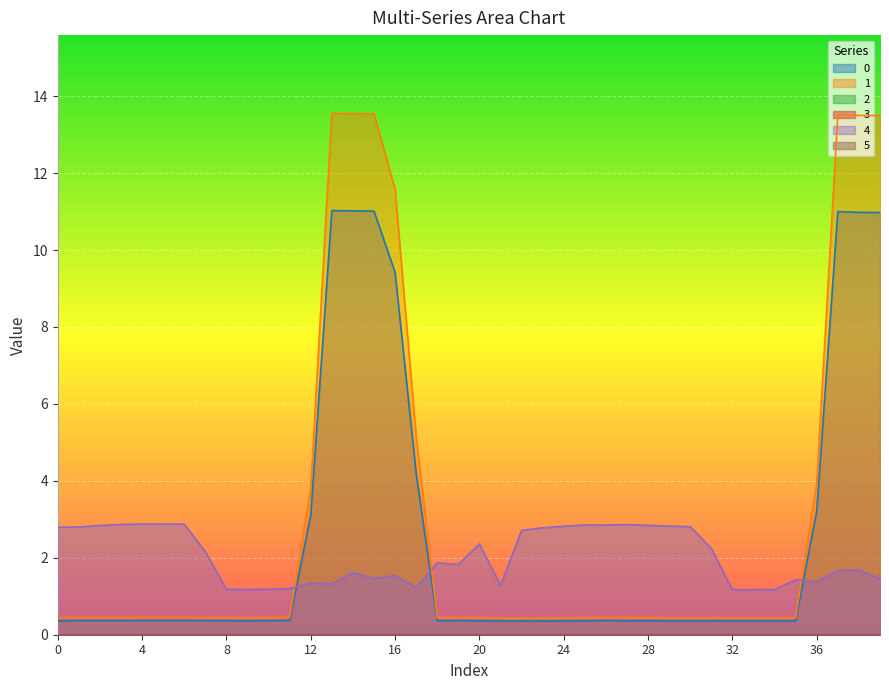

How many interior local valleys does the 0 series have?

6